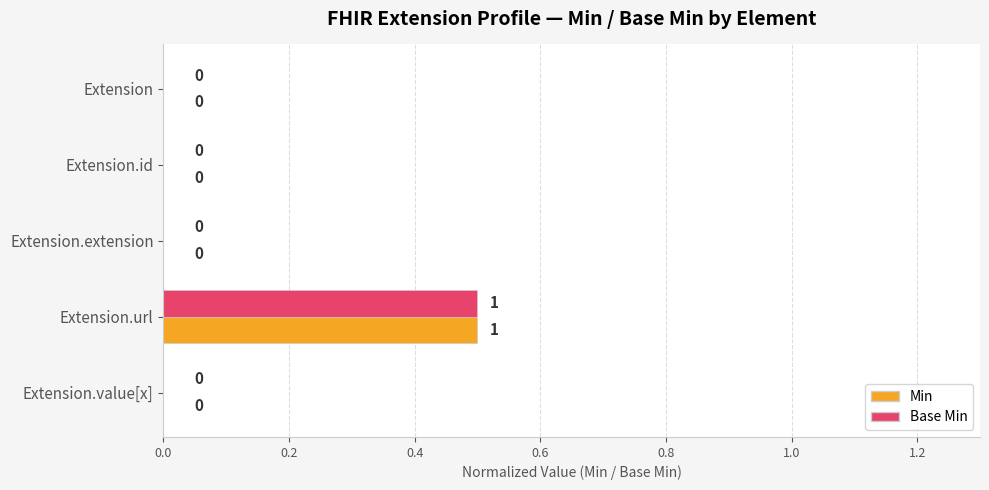

Is it true that Min equals 0.0 at Extension?

True